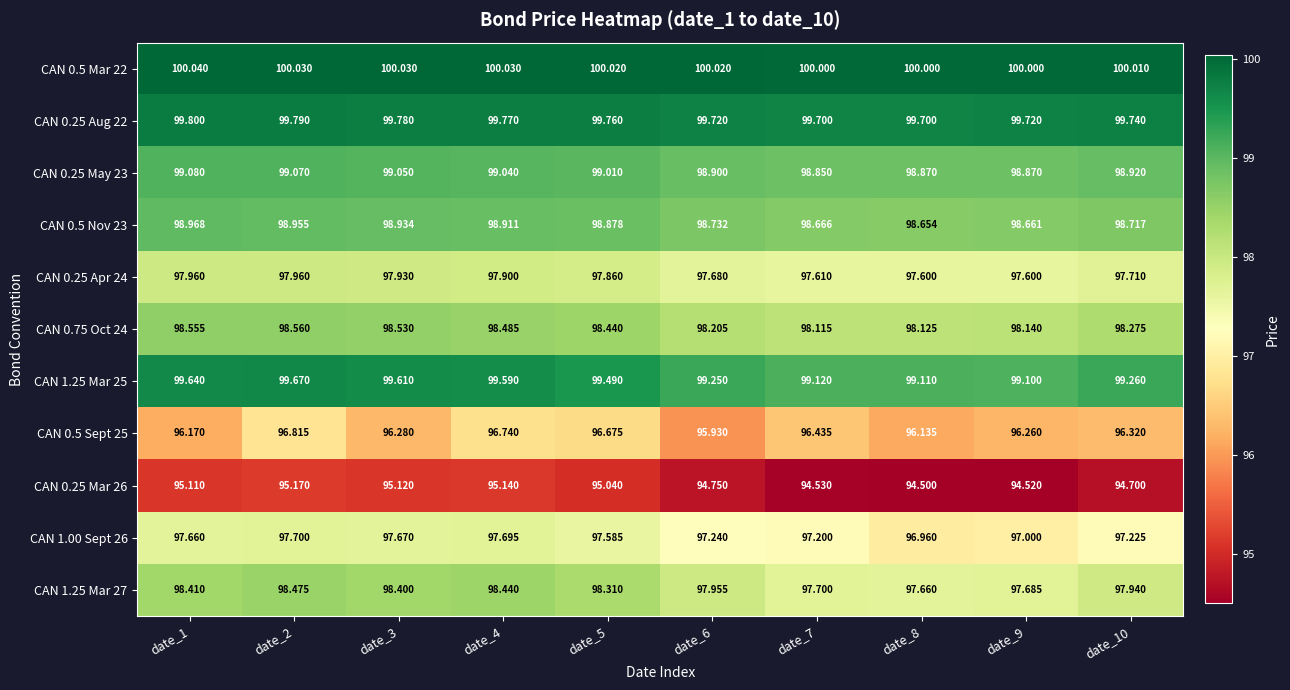

Is the value of CAN 0.25 Aug 22 at date_6 greater than the value of CAN 1.25 Mar 27 at date_1?

Yes